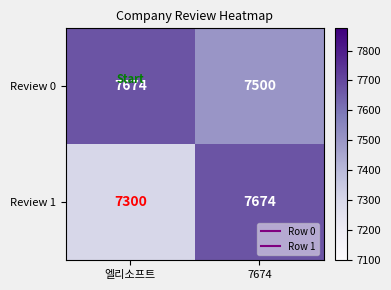

Which series changed the most between 엘리소프트 and 7674?

Review 1